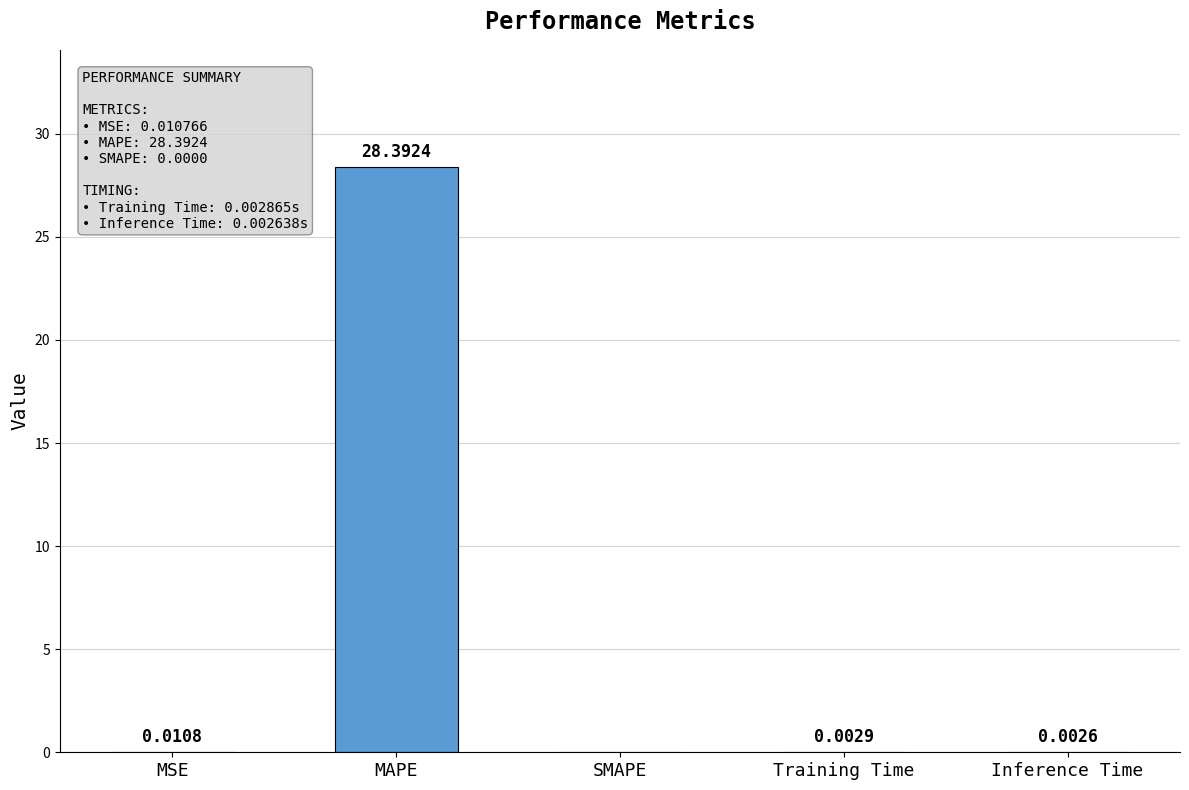

What is the difference between the values at SMAPE and MAPE?

28.4